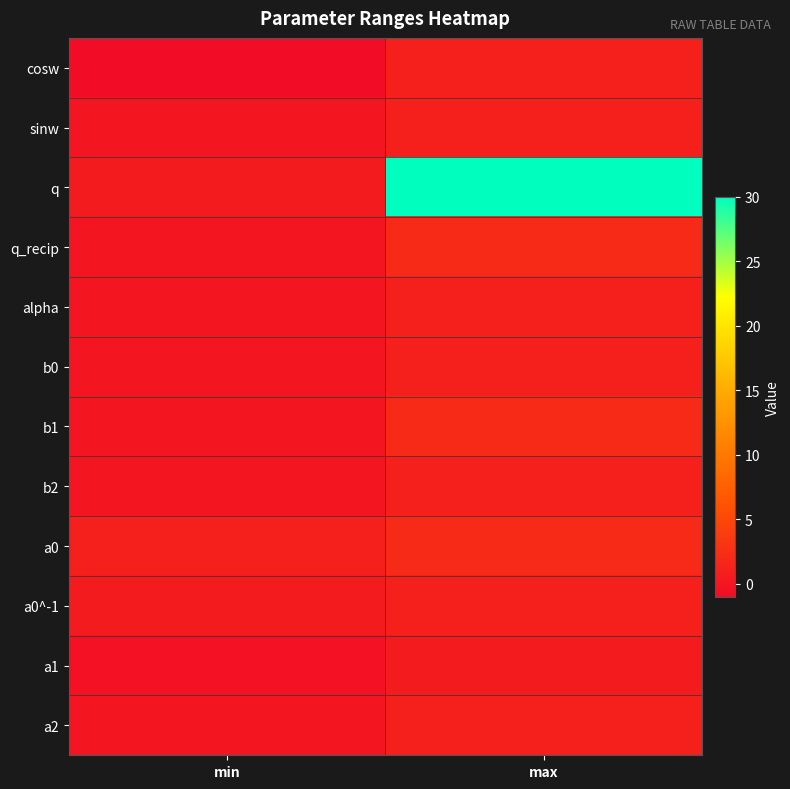

Reading right to left, transcribe all the data shown in this chart.

cosw: max=1.0	min=-1.0
sinw: max=1.0	min=0.0
q: max=30.0	min=0.5
q_recip: max=2.0	min=0.0
alpha: max=1.0	min=0.0
b0: max=1.0	min=0.0
b1: max=2.0	min=0.0
b2: max=1.0	min=0.0
a0: max=2.0	min=1.0
a0^-1: max=1.0	min=0.5
a1: max=0.5	min=-0.5
a2: max=1.0	min=0.0